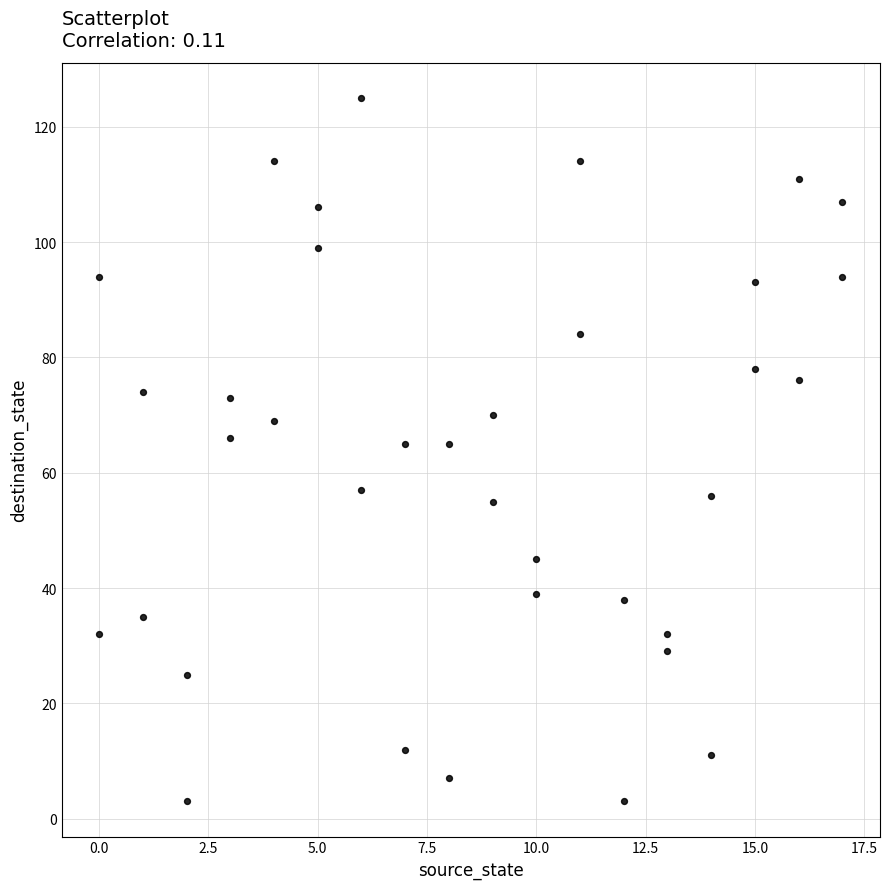

What is the range of X values (max minus min)?

17